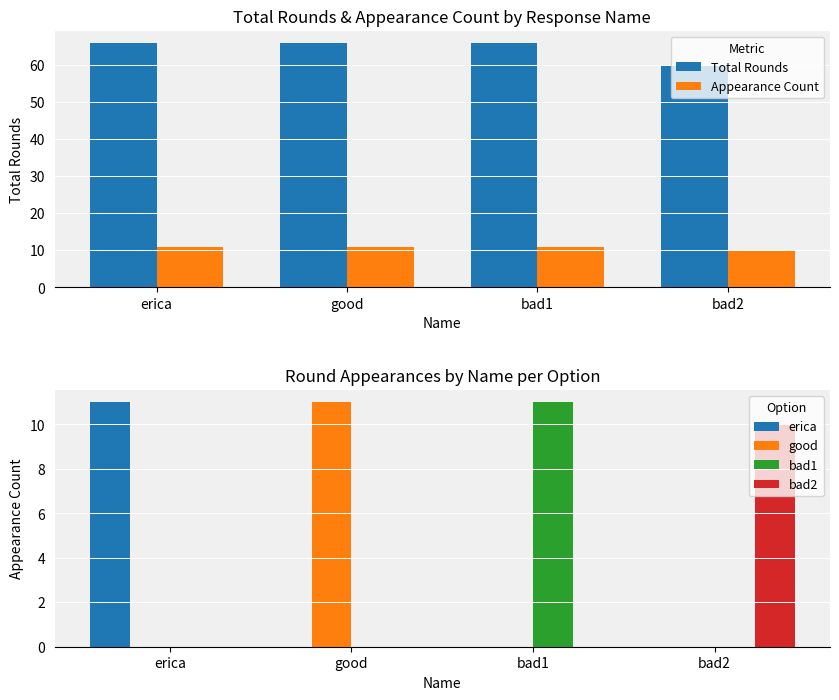

At which category is the sum across all series the highest?

erica